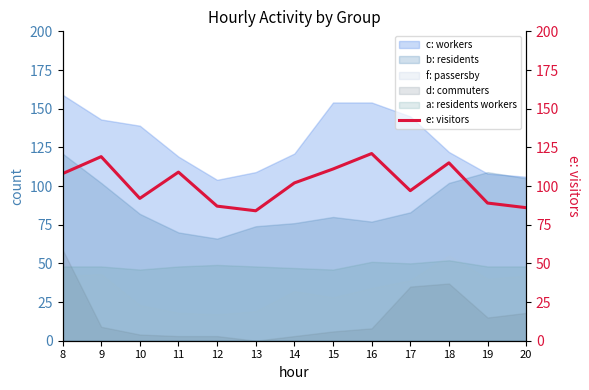

At which category does the data reach its first local valley?

10